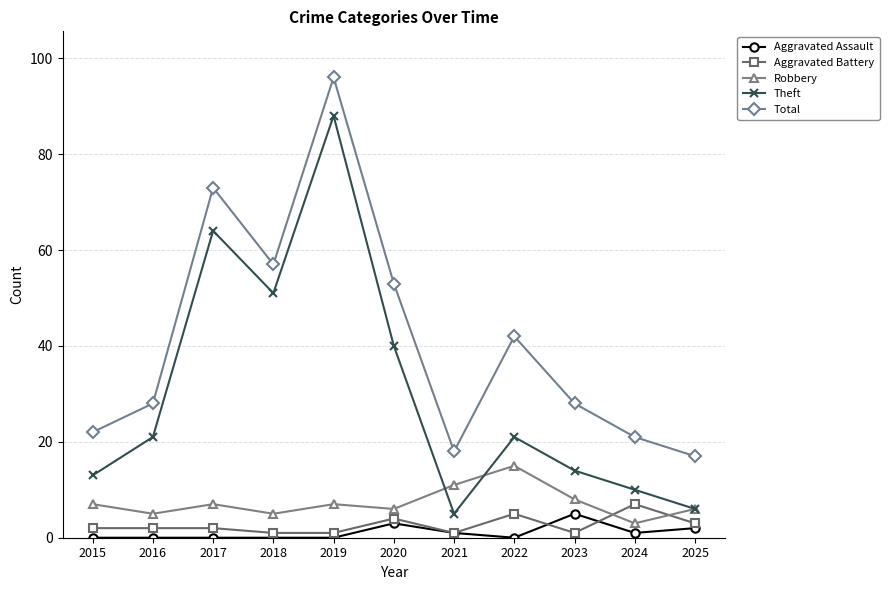

The value of Robbery at 2023 is 12. True or false?

False